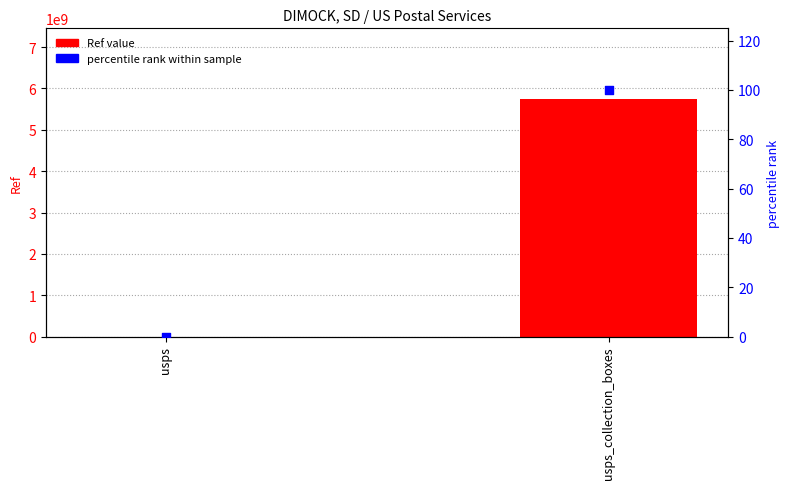

Which series has the largest Y range (max minus min)?

Ref value